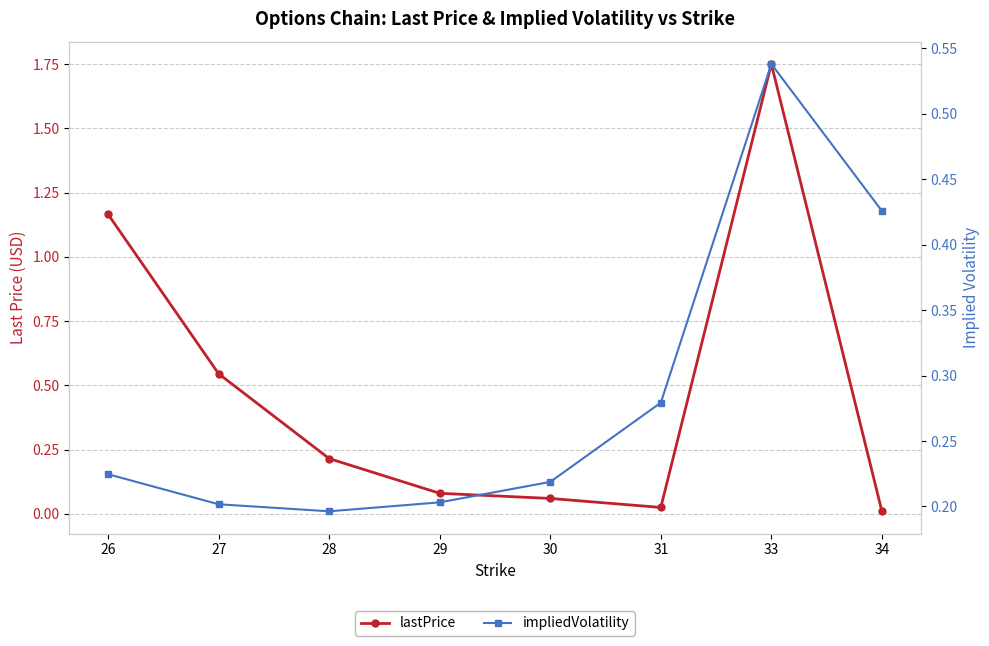

How many lines are shown in the chart?

2